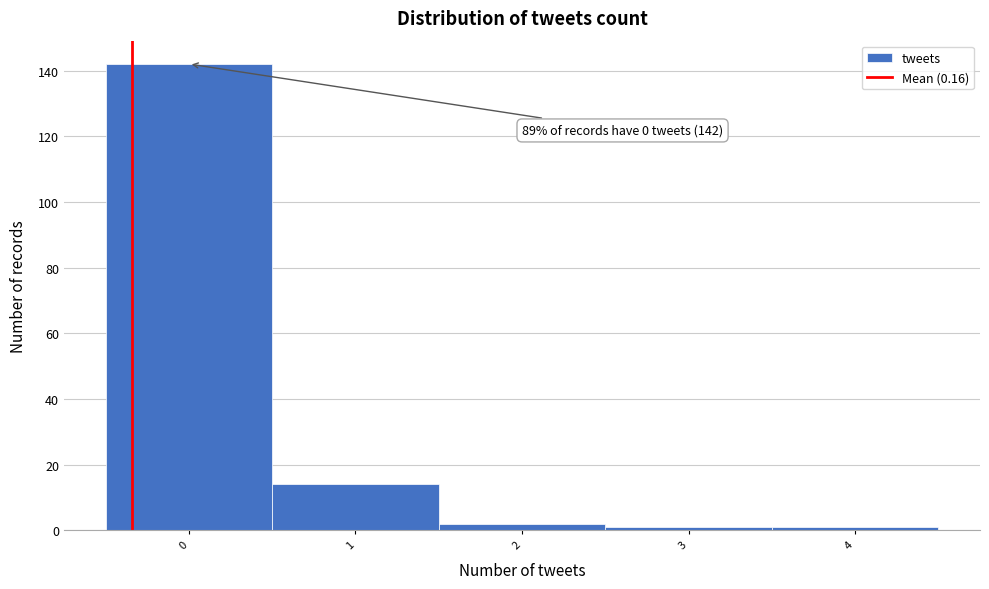

Reading left to right, extract all data points from this chart.

142	14	2	1	1